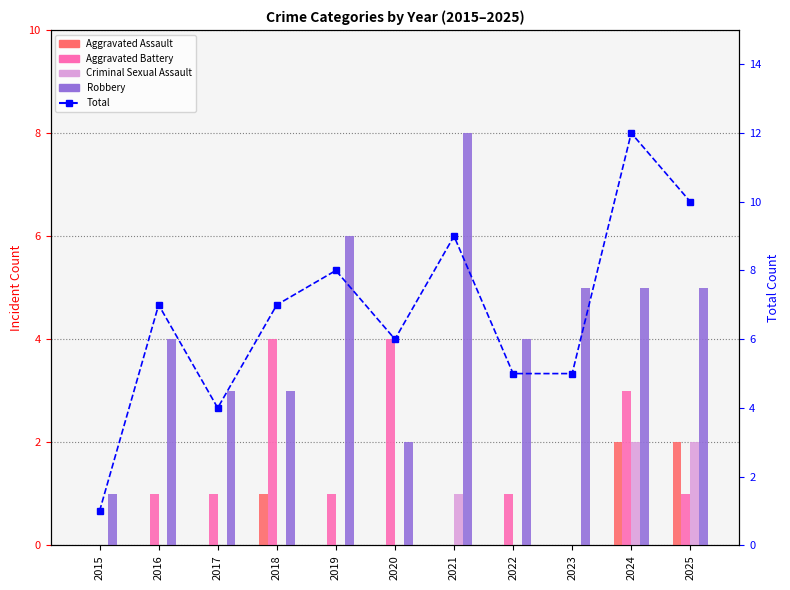

True or false: Criminal Sexual Assault has a value of 1 at 2016.

False